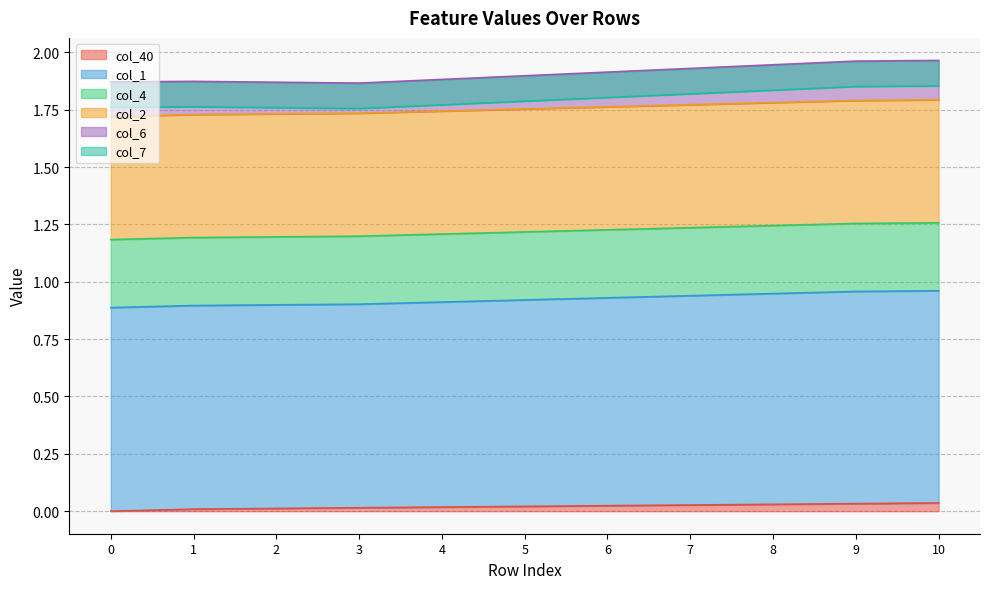

Is it true that col_2 equals 0.5 at 1?

True